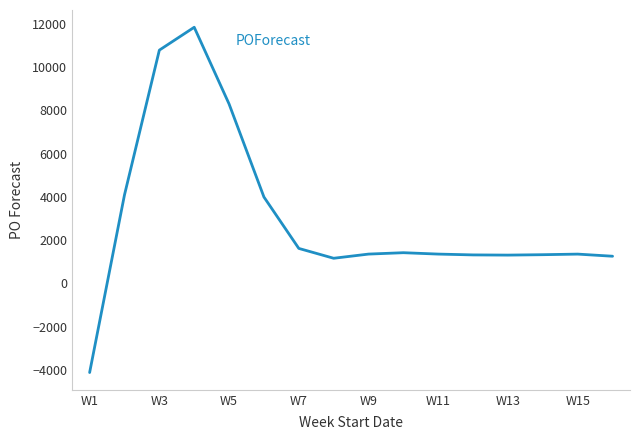

What is the maximum value shown in the chart?

11839